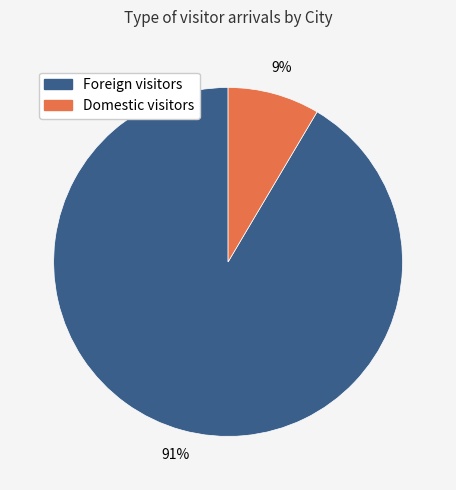

To the nearest percent, what is the average slice percentage?

50%